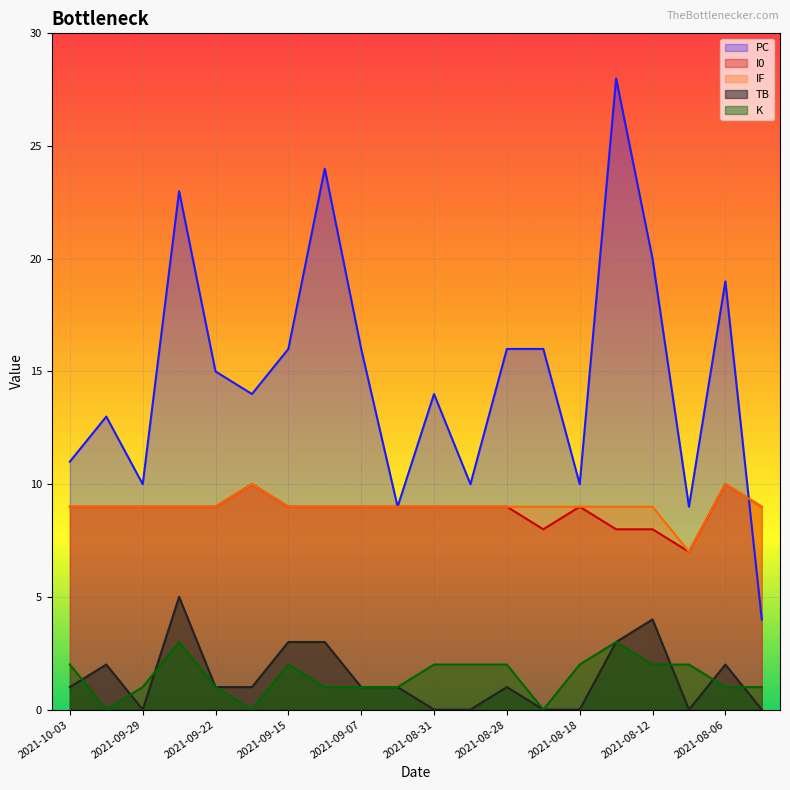

What is the approximate value of K at 2021-09-29?

1